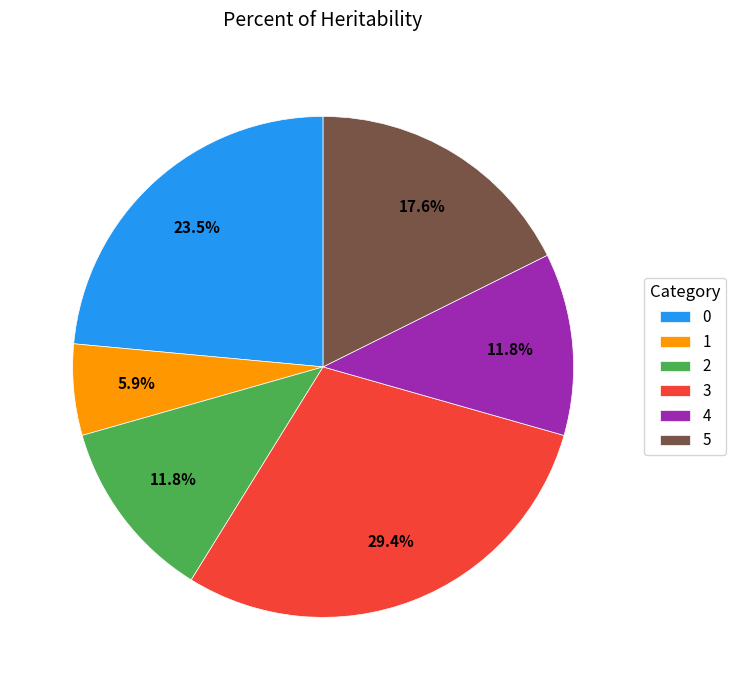

How many slices are in this pie chart?

6